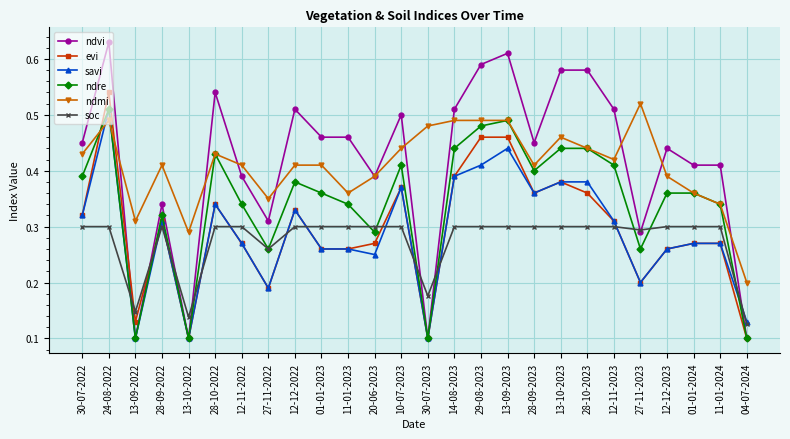

At which label does savi reach its peak?

24-08-2022